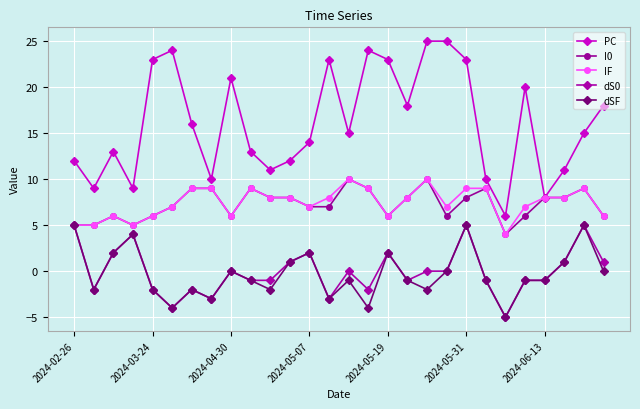

Is this an area chart (filled region under the line)?

No